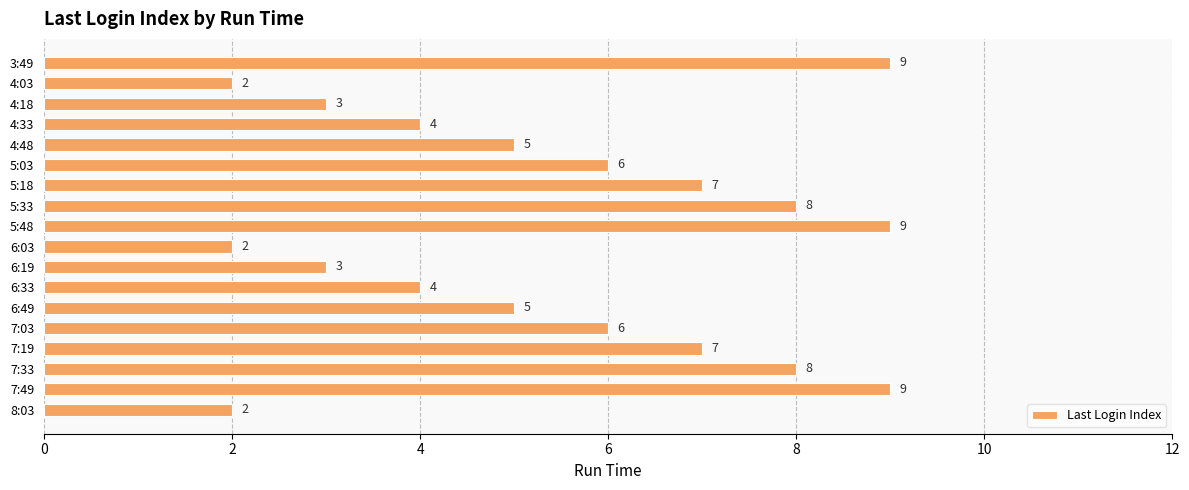

What value does the data have at 5:18?

7